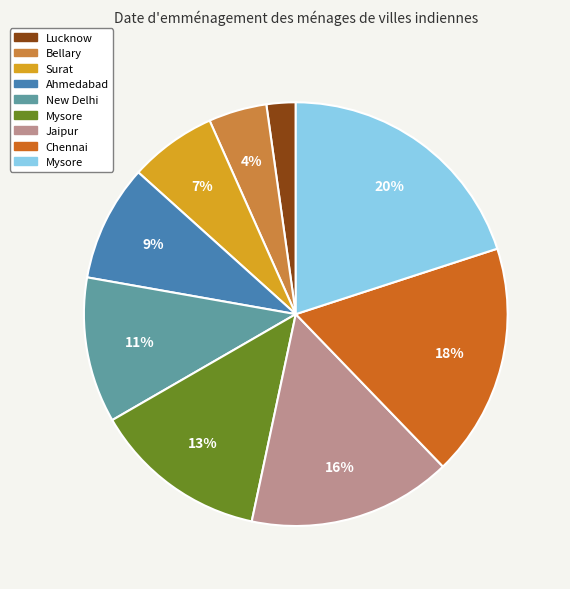

Does any single category account for the majority?

No